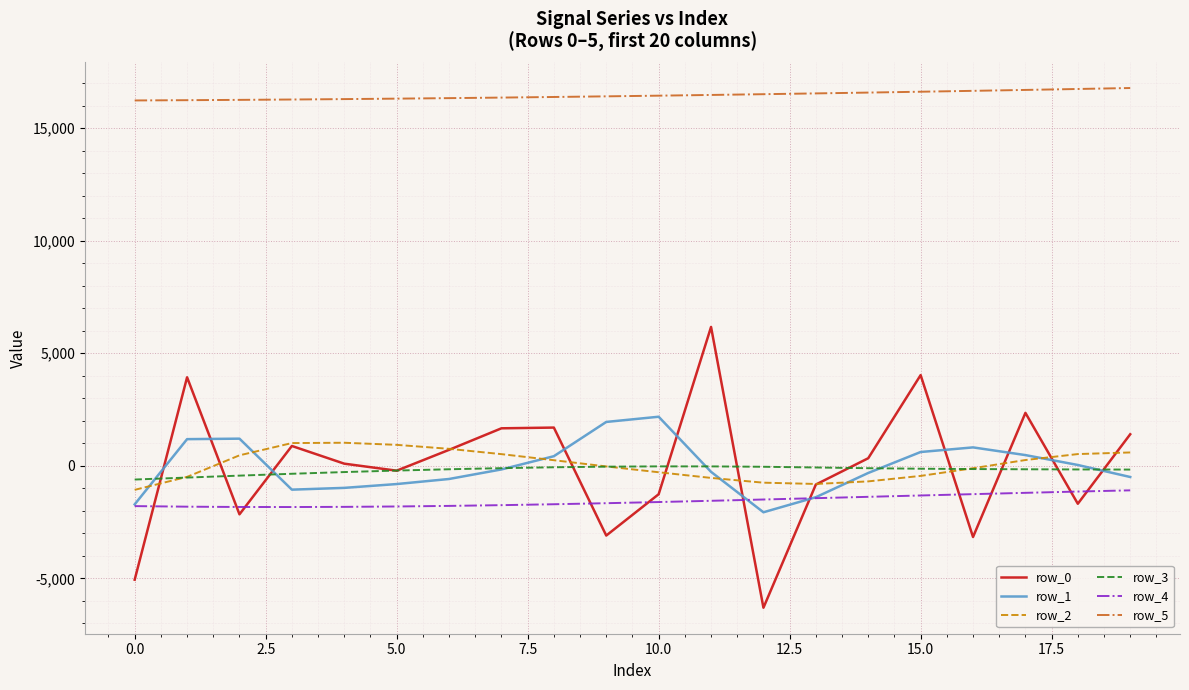

What is the highest value of the row_0 series?

6169.9